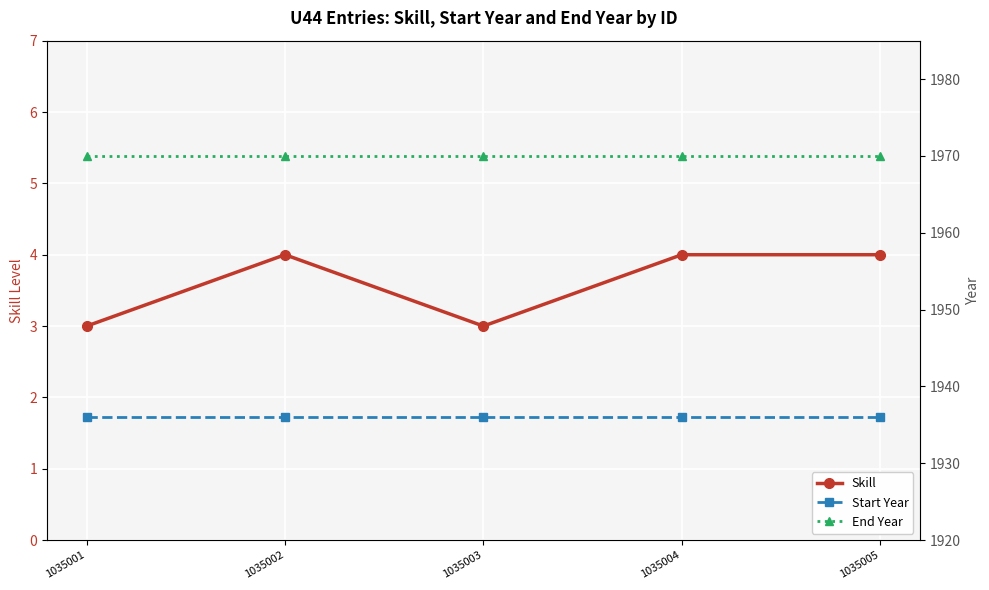

At 1035005, list the series in order from smallest to largest.

Skill, Start Year, End Year